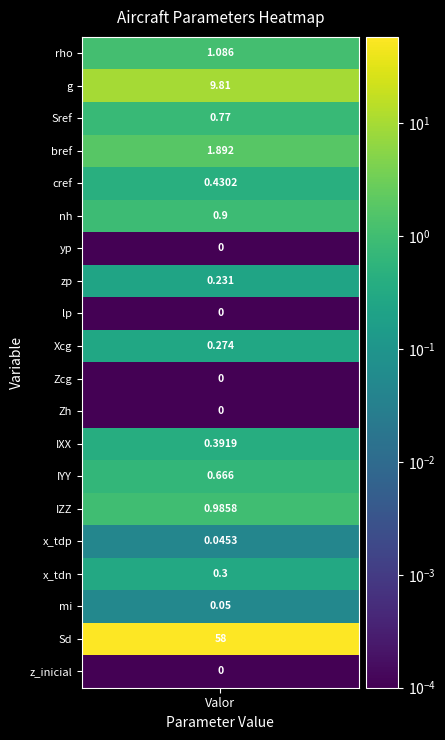

What is the greatest value displayed?

58.0